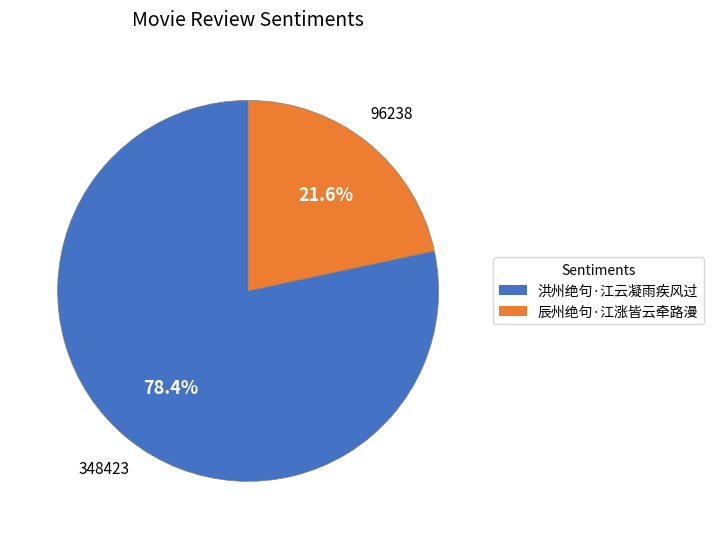

Between 辰州绝句·江涨皆云牵路漫 and 洪州绝句·江云凝雨疾风过, which is larger?

洪州绝句·江云凝雨疾风过